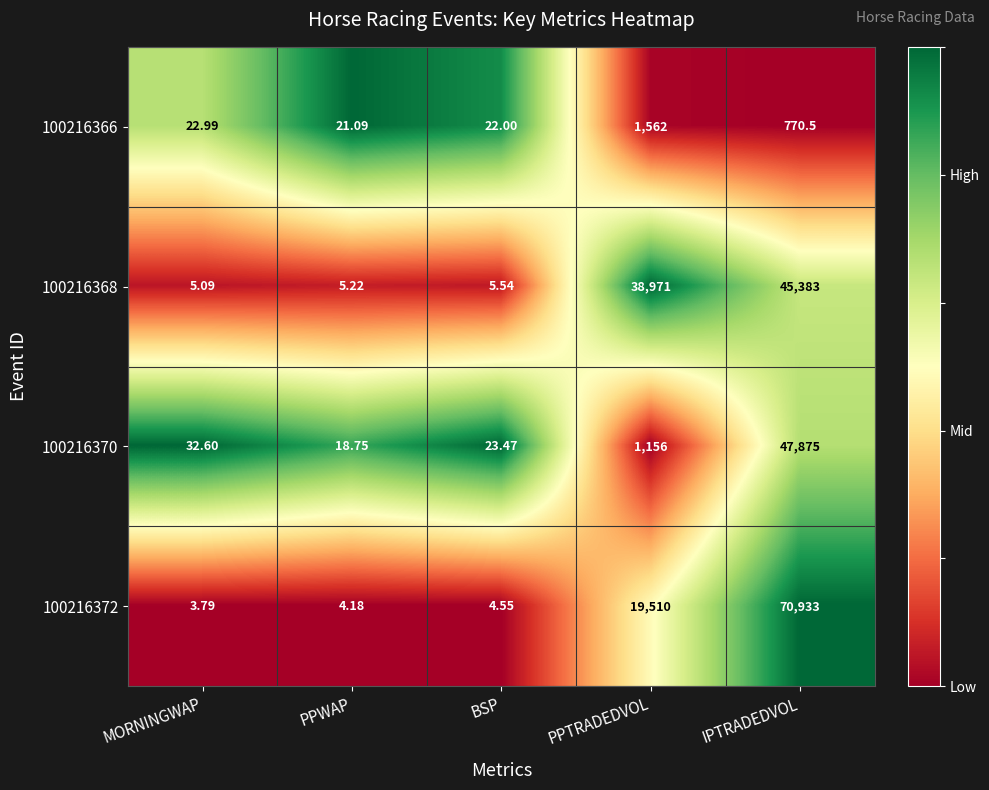

Which series has the largest total across all categories?

100216372